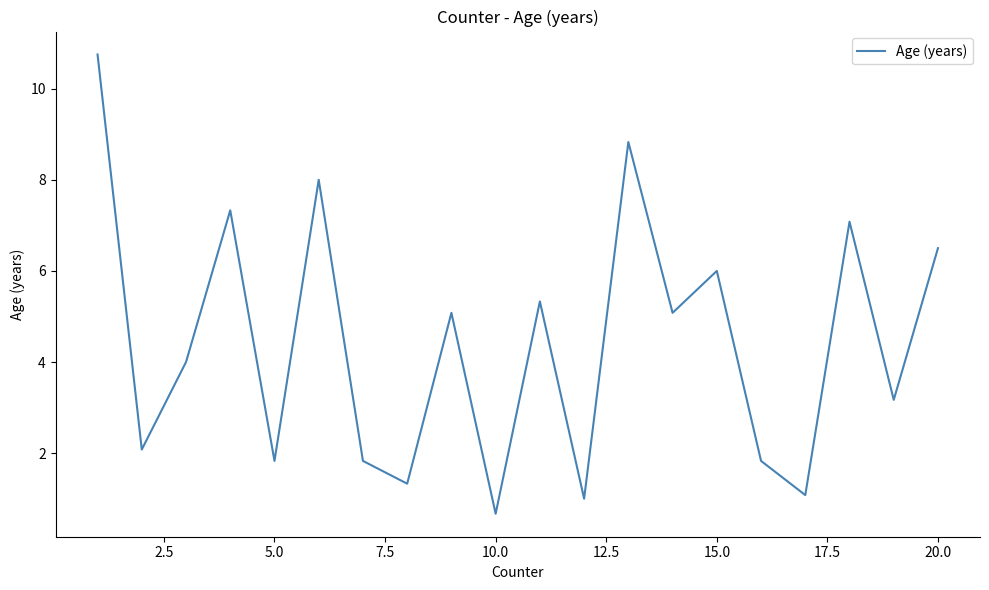

What is the maximum value shown in the chart?

10.8